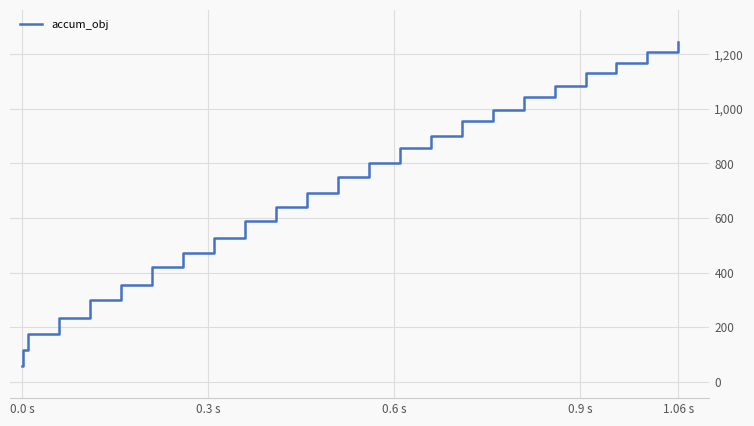

What is the difference between the maximum and minimum values?

1184.9